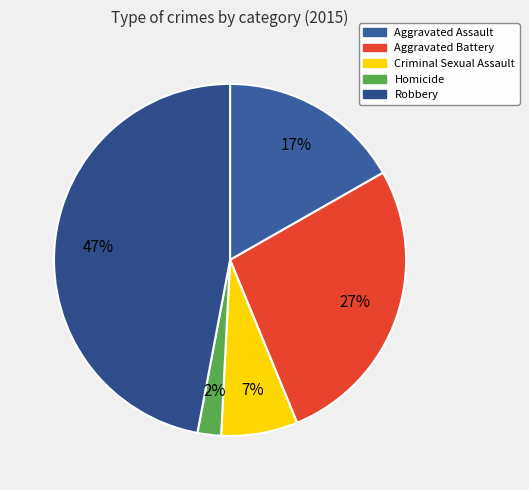

Is Criminal Sexual Assault the majority of the pie?

No